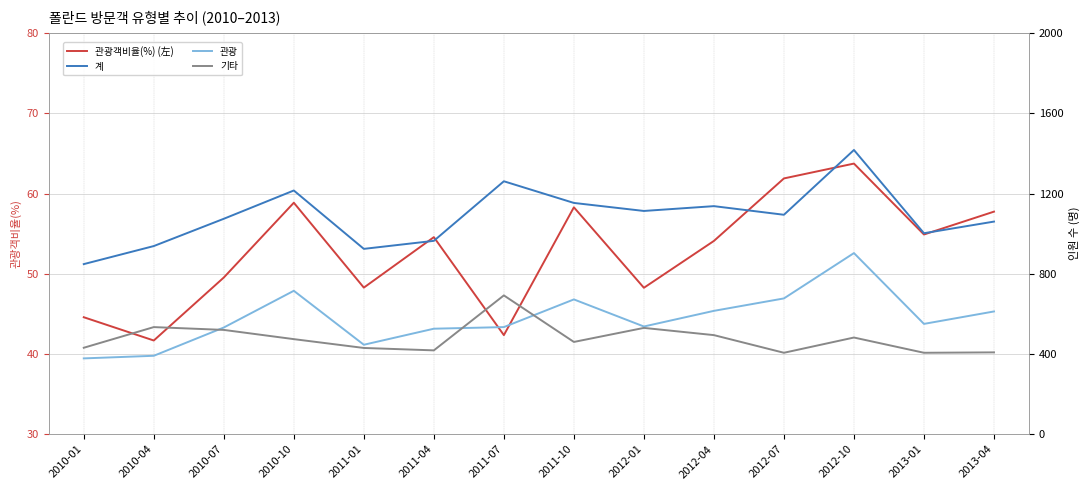

At which category does 기타 reach its first local peak?

2010-04